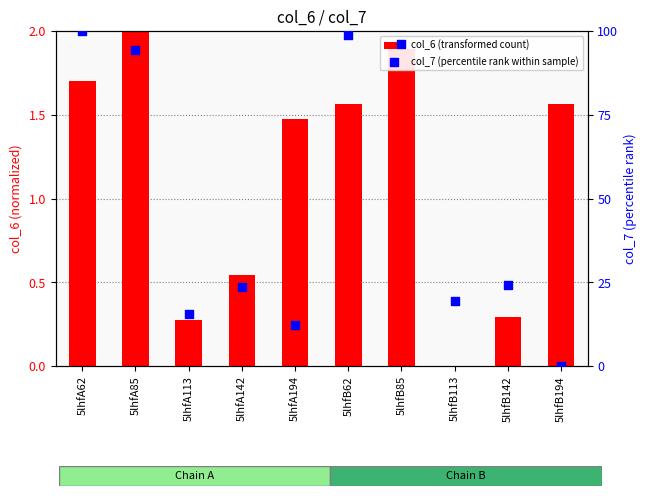

Is the value of col_6 (transformed count) at 5lhfB85 greater than the value of col_7 (percentile rank within sample) at 5lhfA85?

No